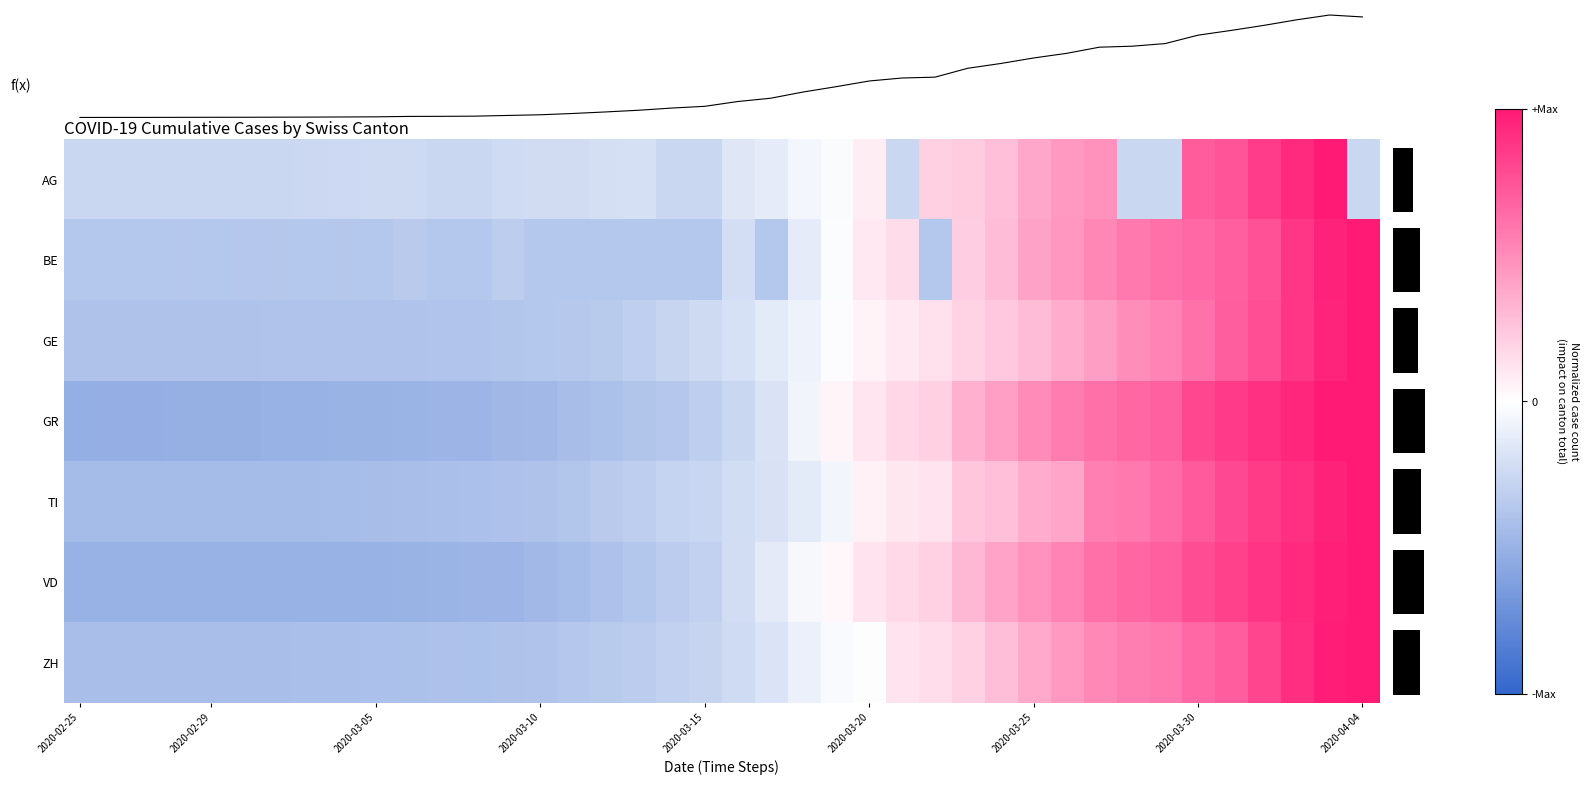

How many series are shown in this chart?

7